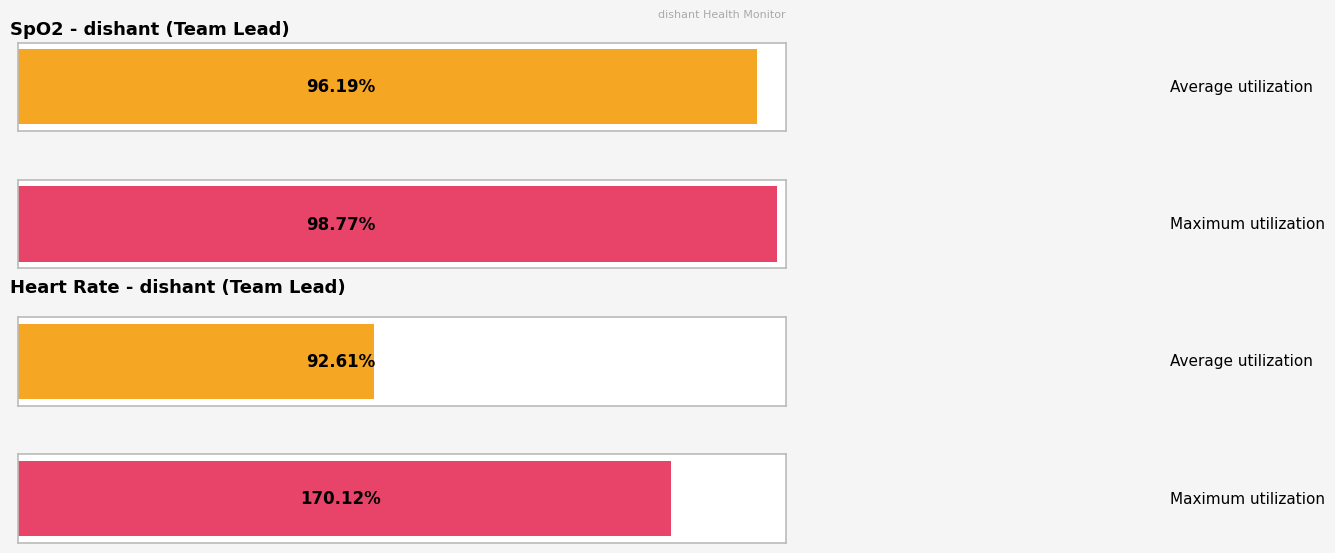

Is it true that SpO2_value equals 52.4 at 02:24:16?

False